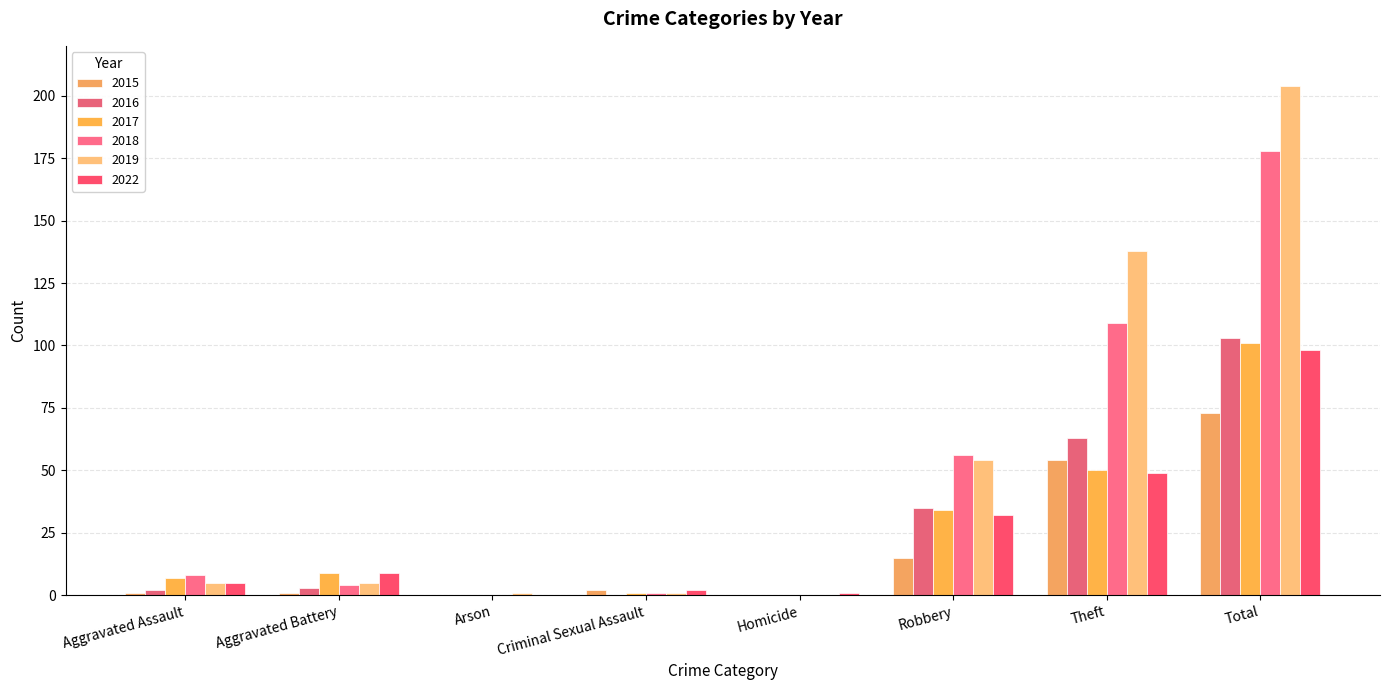

What is the sum of all 2022 values?

196